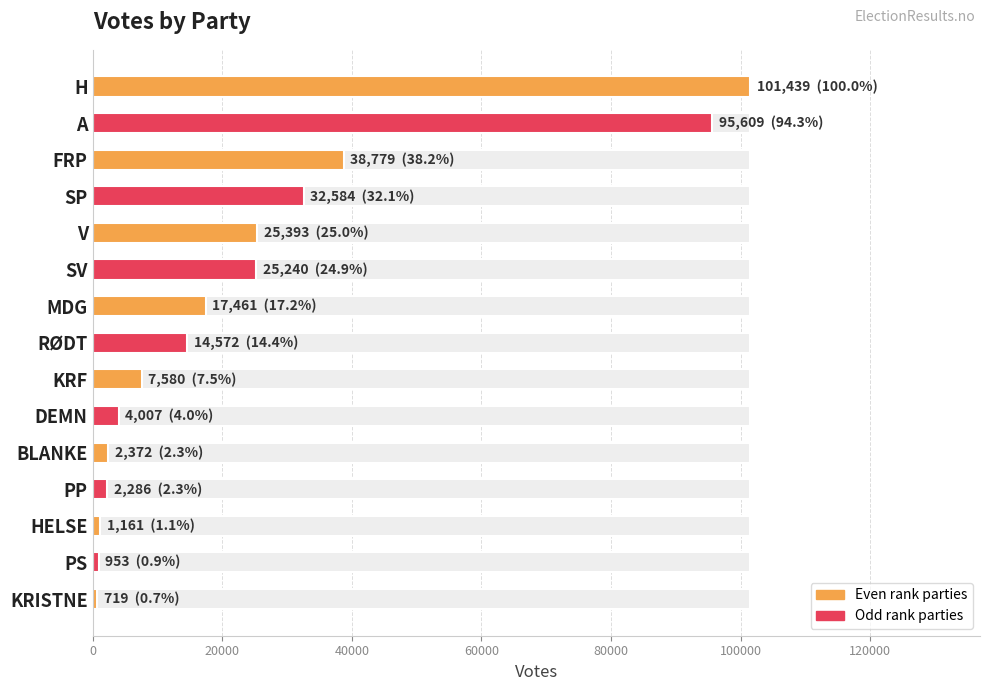

What is the average value?

24677